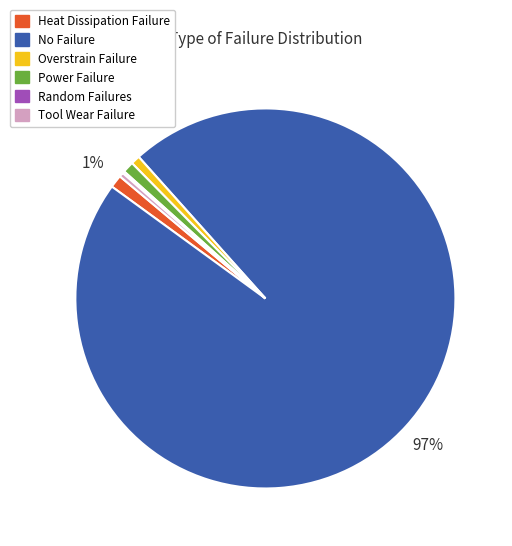

Do No Failure and Tool Wear Failure together represent more than half of the pie?

Yes